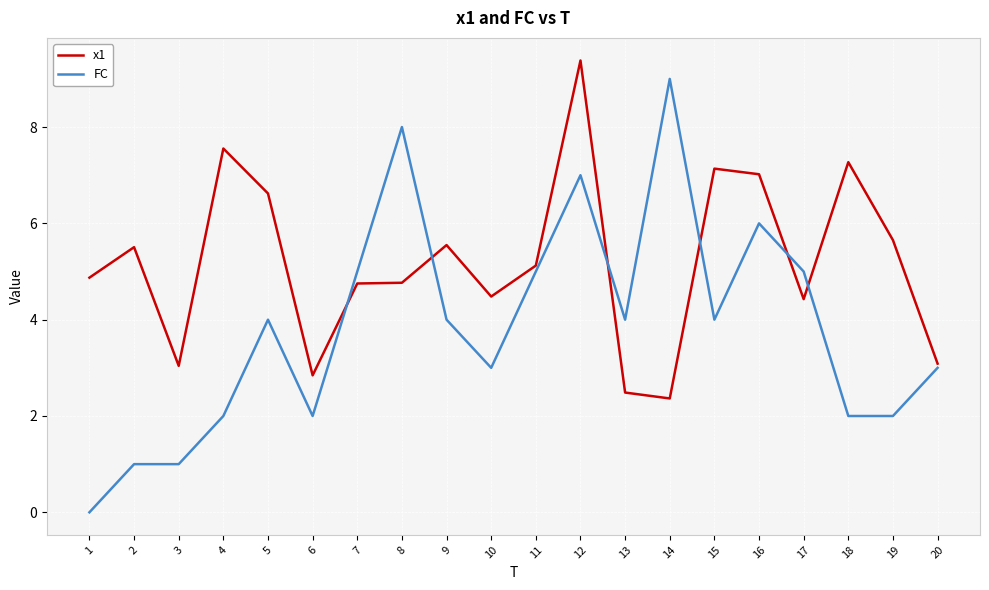

Which series ends up on top after the final intersection of x1 and FC?

x1